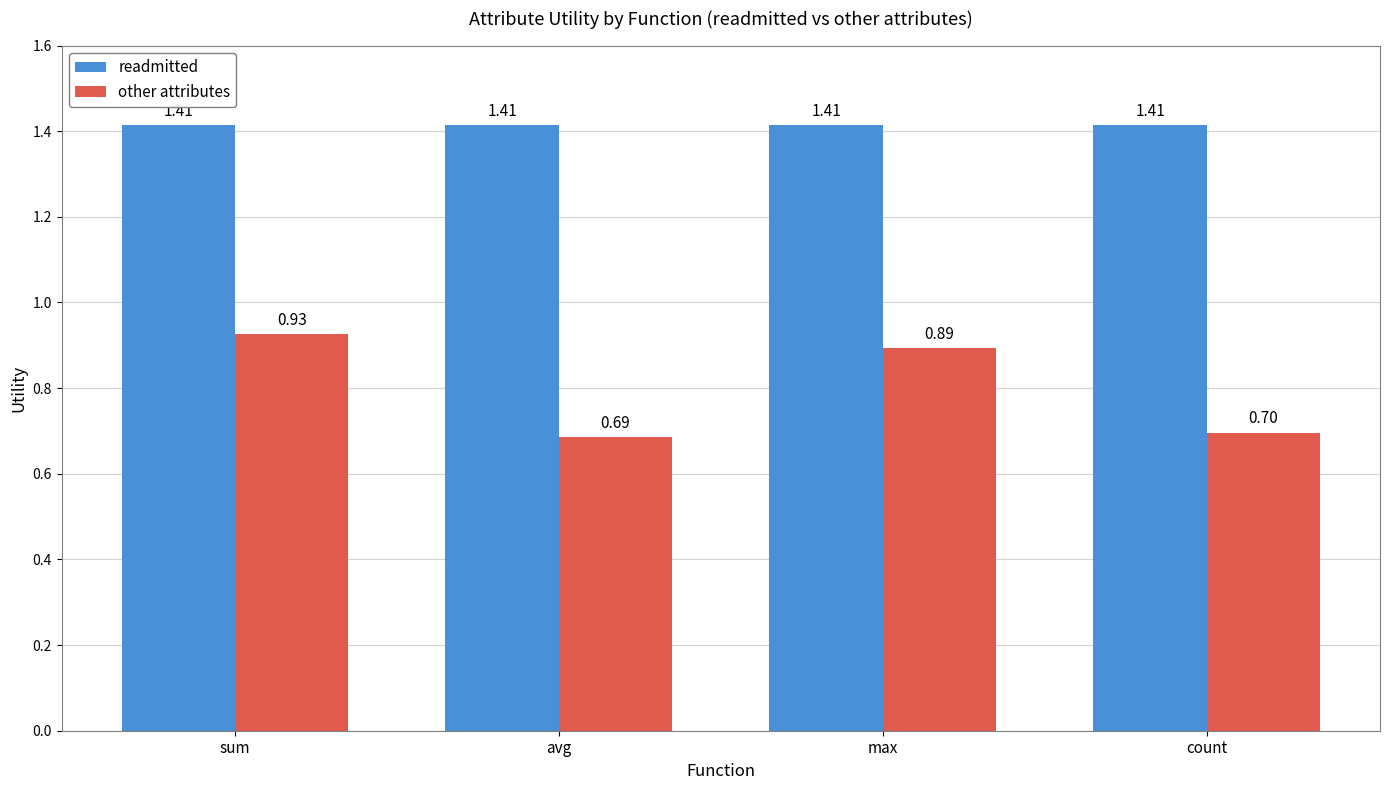

How many groups of bars are there?

4